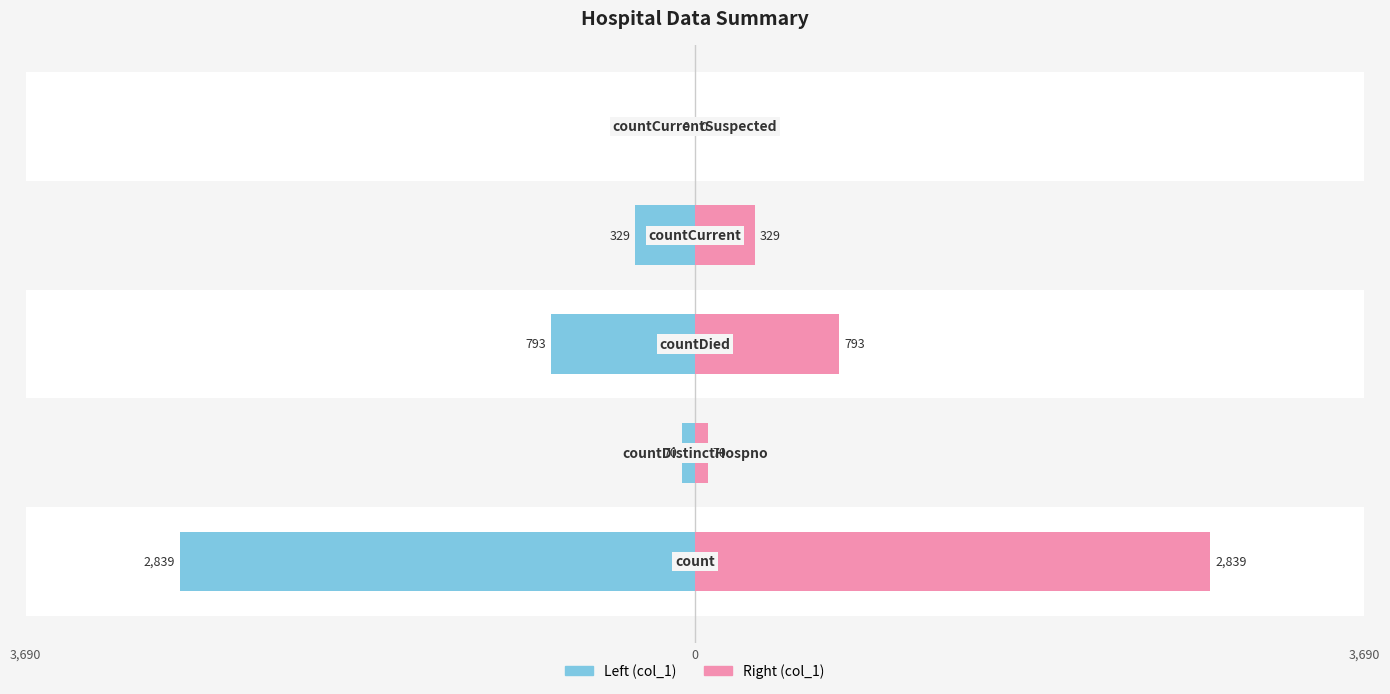

Which series has the largest range (max minus min)?

col_1 (left)